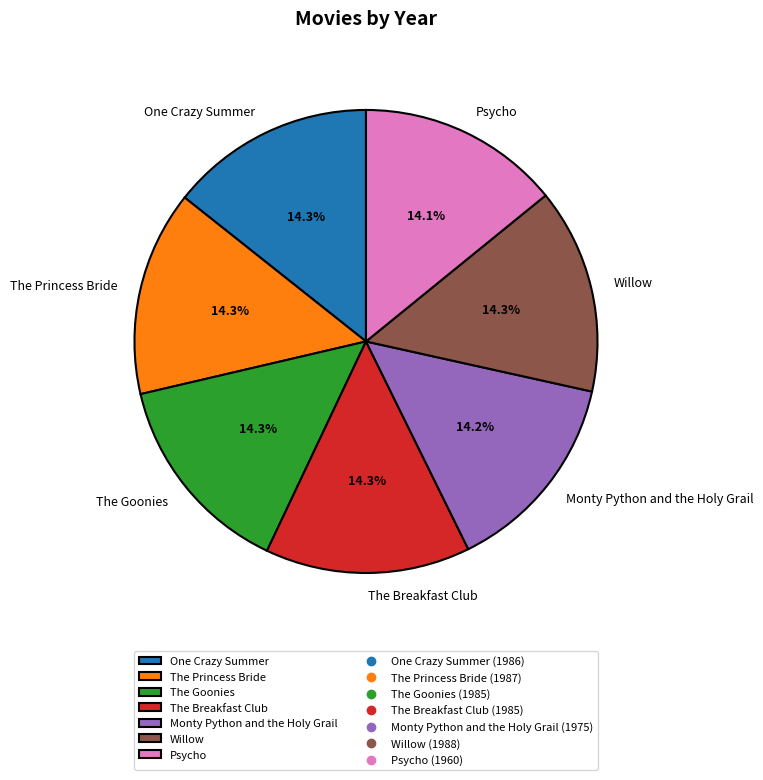

Is there a majority slice in this chart?

No